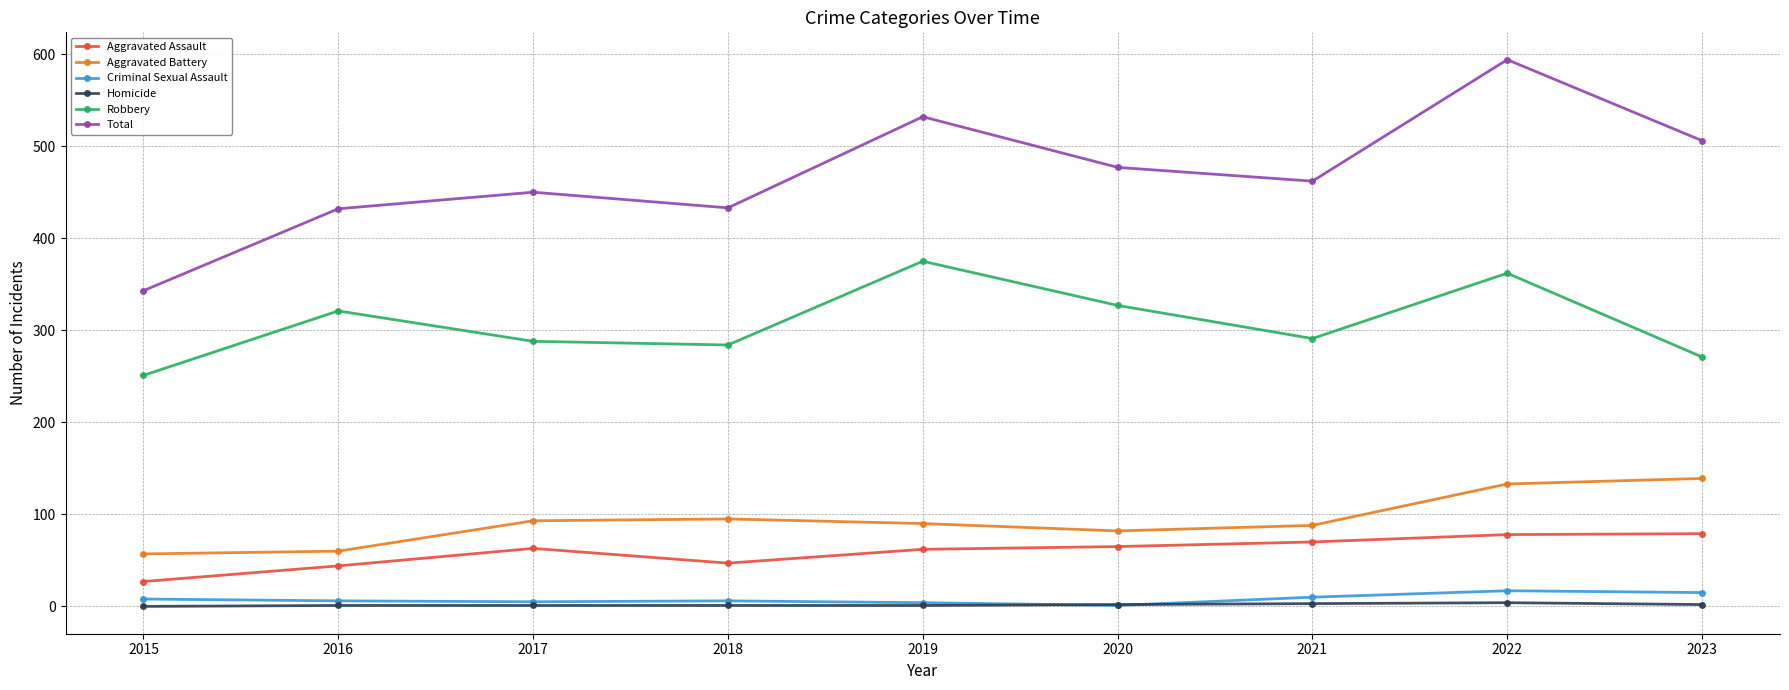

True or false: Criminal Sexual Assault and Robbery cross at least once.

False